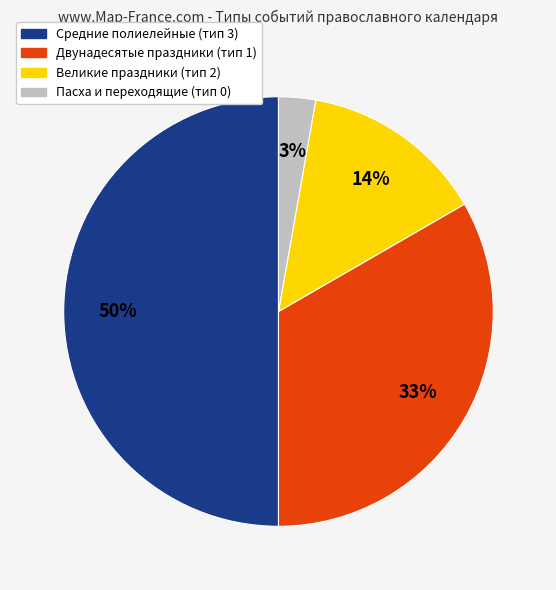

How many slices are in this pie chart?

4